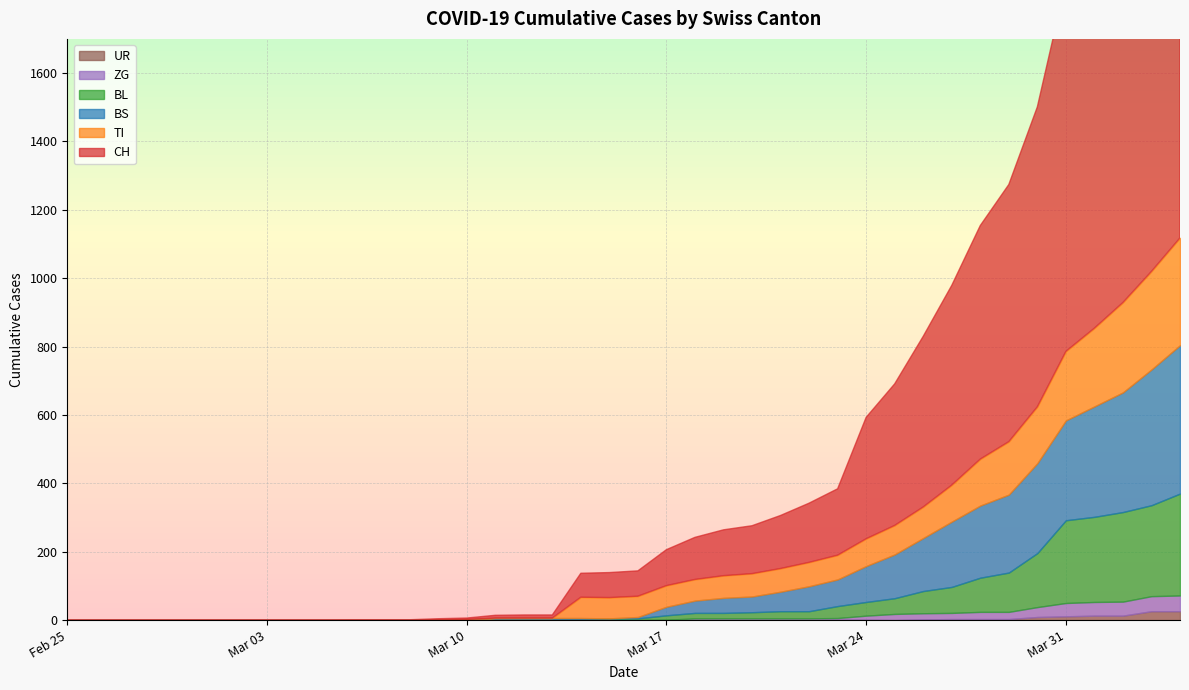

What is the maximum value shown in the chart?

1630